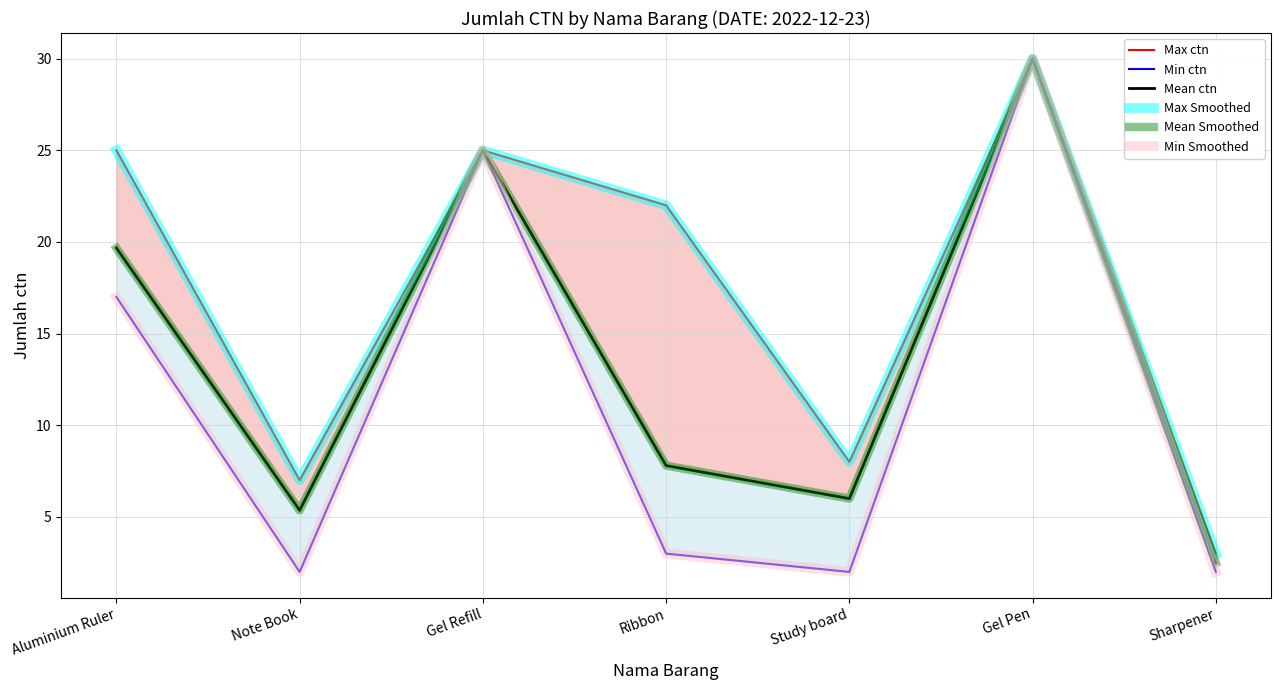

What is the smallest value displayed?

2.0